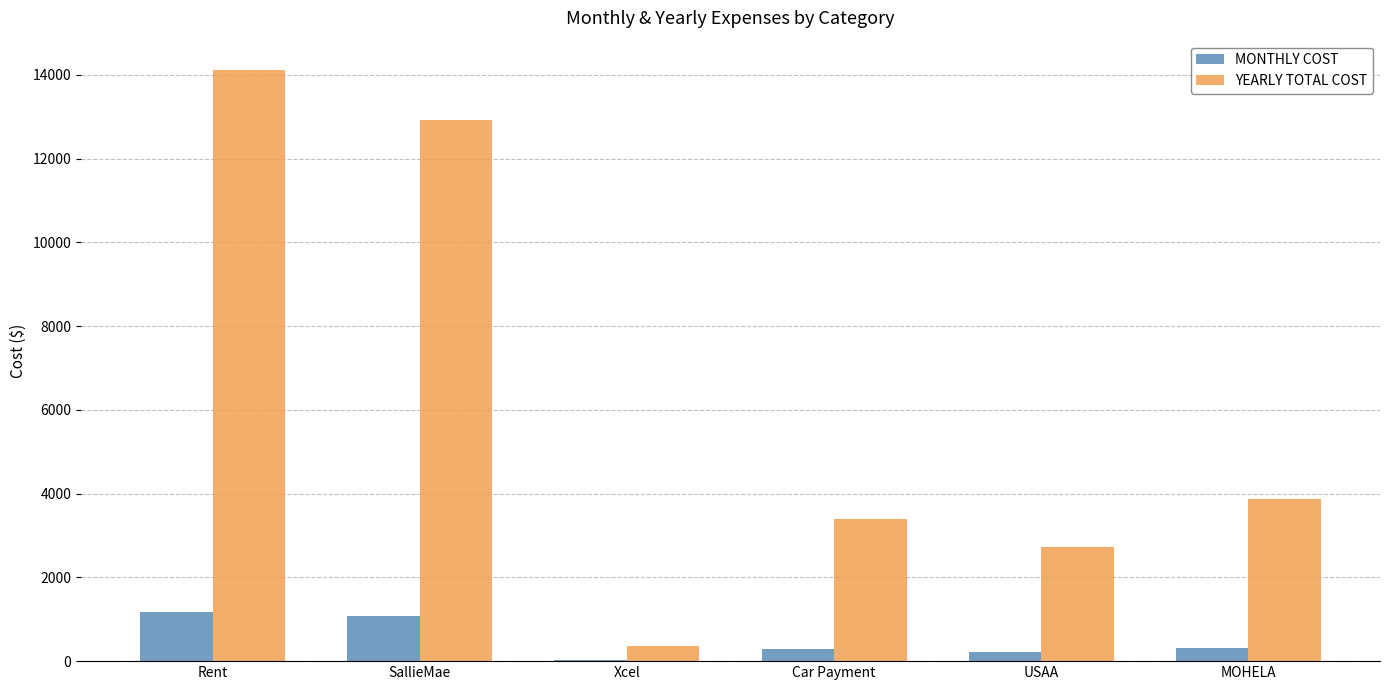

How many groups of bars are there?

6